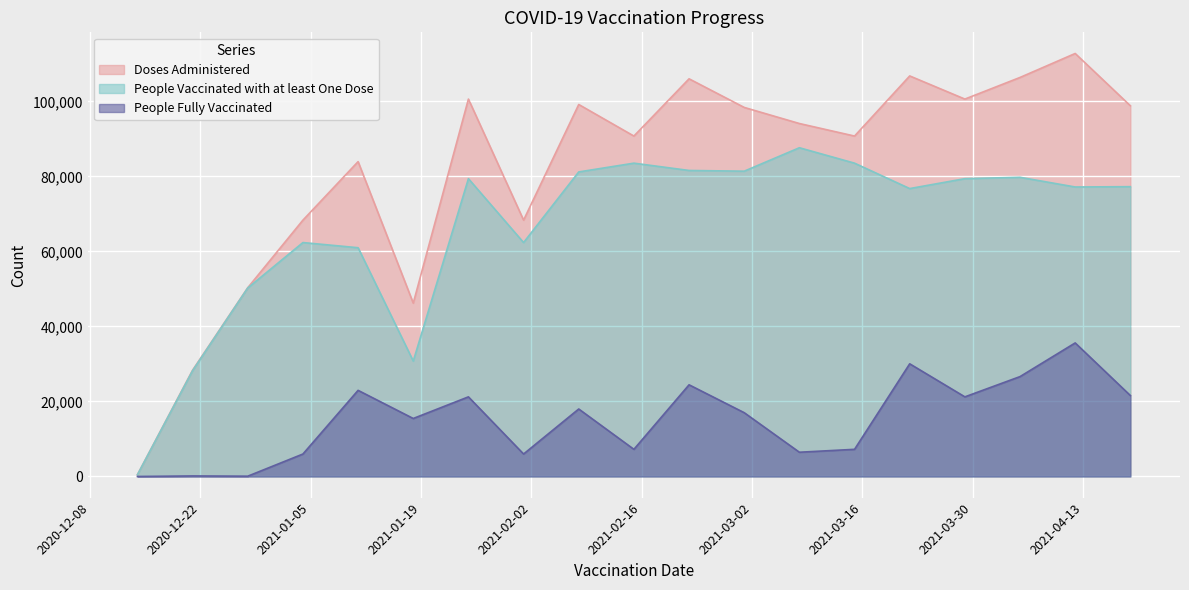

At 2020-12-28, list the series in order from smallest to largest.

People Fully Vaccinated, People Vaccinated with at least One Dose, Doses Administered